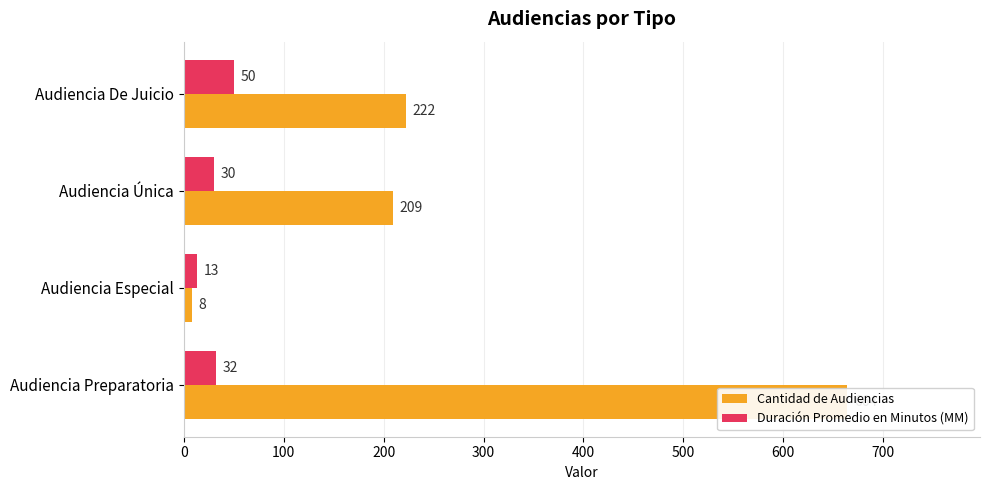

What are all the series names shown in the legend?

Cantidad de Audiencias, Duración Promedio en Minutos (MM)